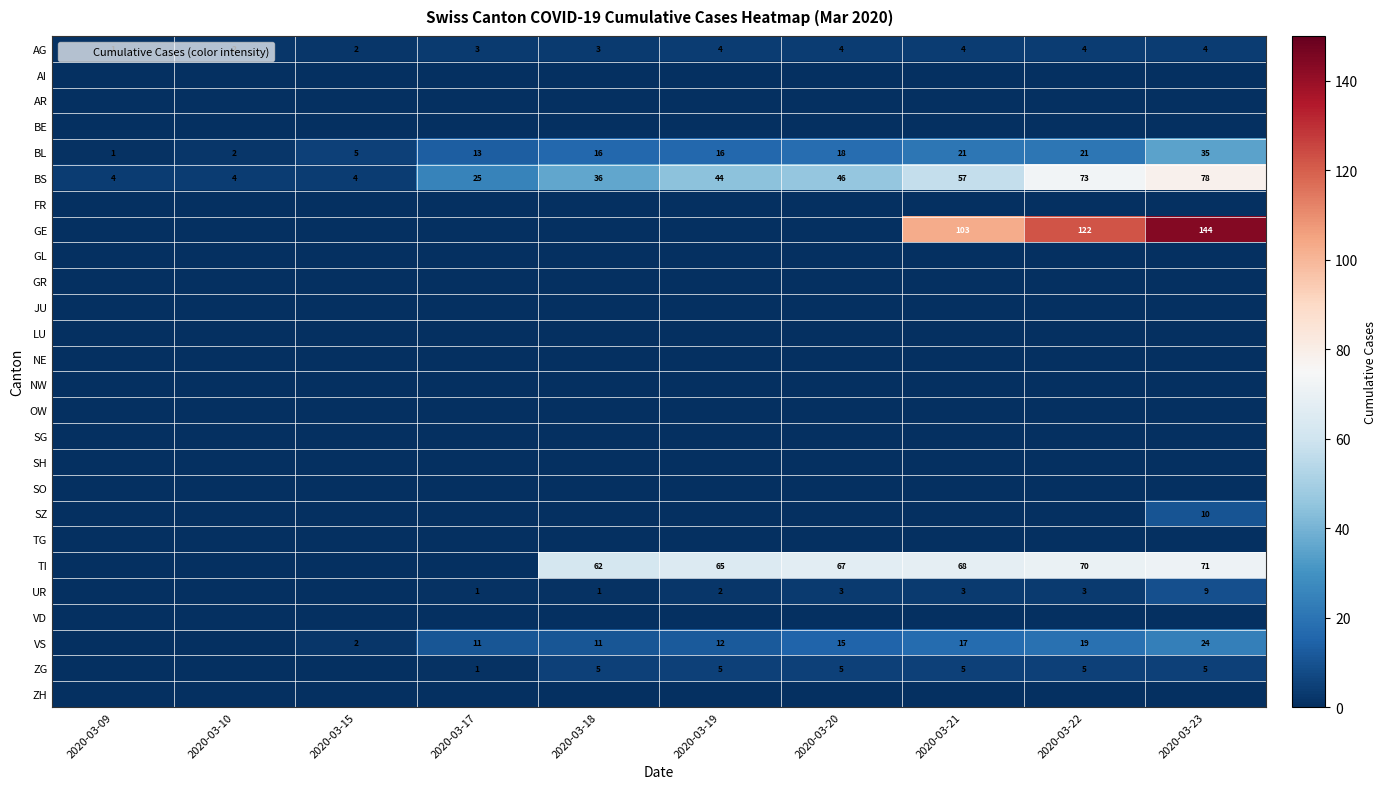

Rank the series by their maximum value, from lowest to highest.

AI, AR, BE, FR, GL, GR, JU, LU, NE, NW, OW, SG, SH, SO, TG, VD, ZH, AG, ZG, UR, SZ, VS, BL, TI, BS, GE